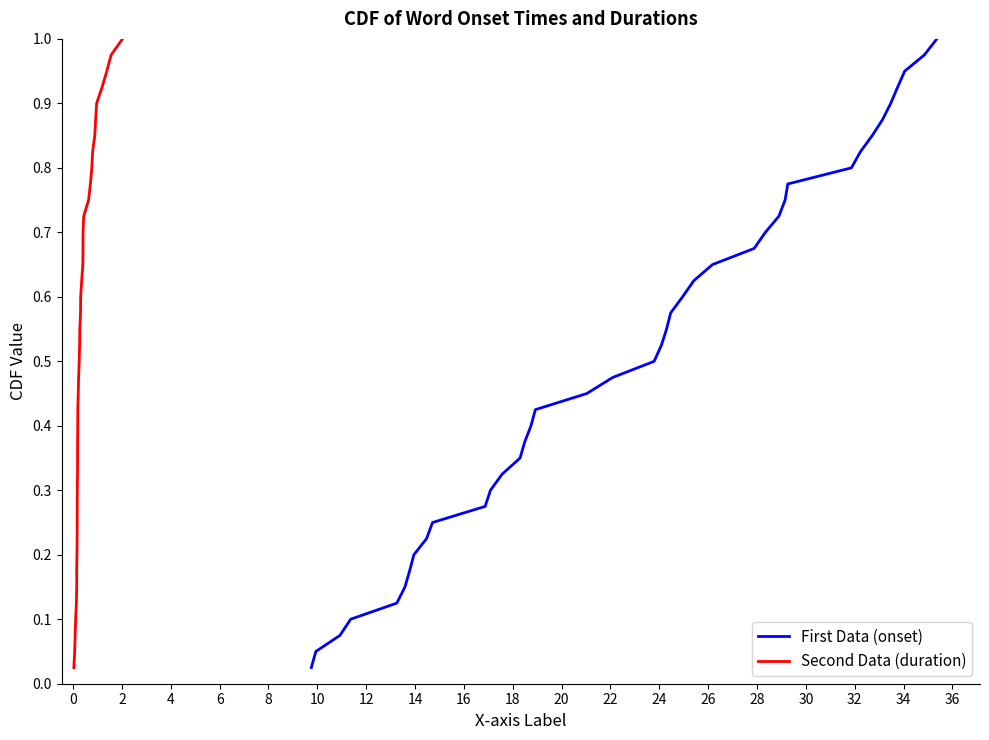

Rank the series by their maximum value, from highest to lowest.

First Data (onset), Second Data (duration)